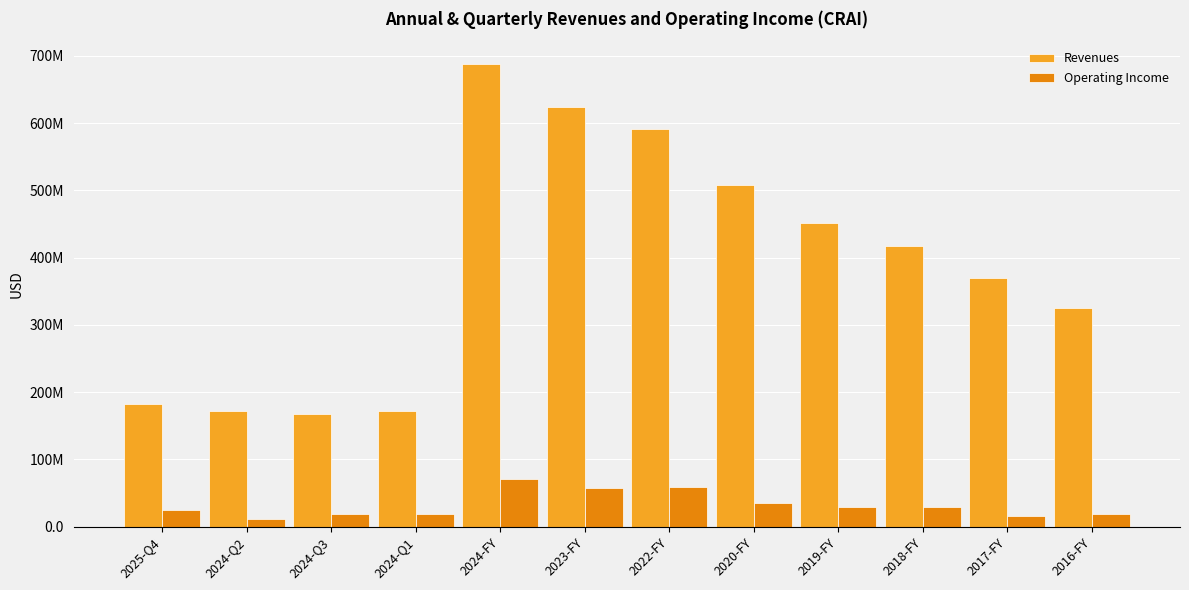

At which label does Revenues reach its minimum?

2024-Q3